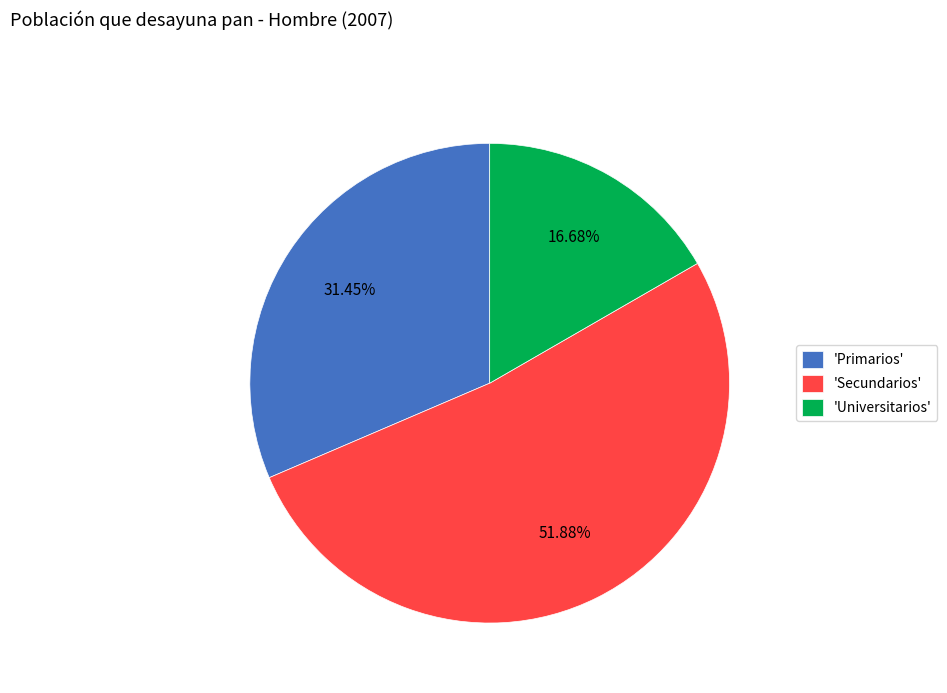

What is the smallest slice in the pie chart?

'Universitarios'